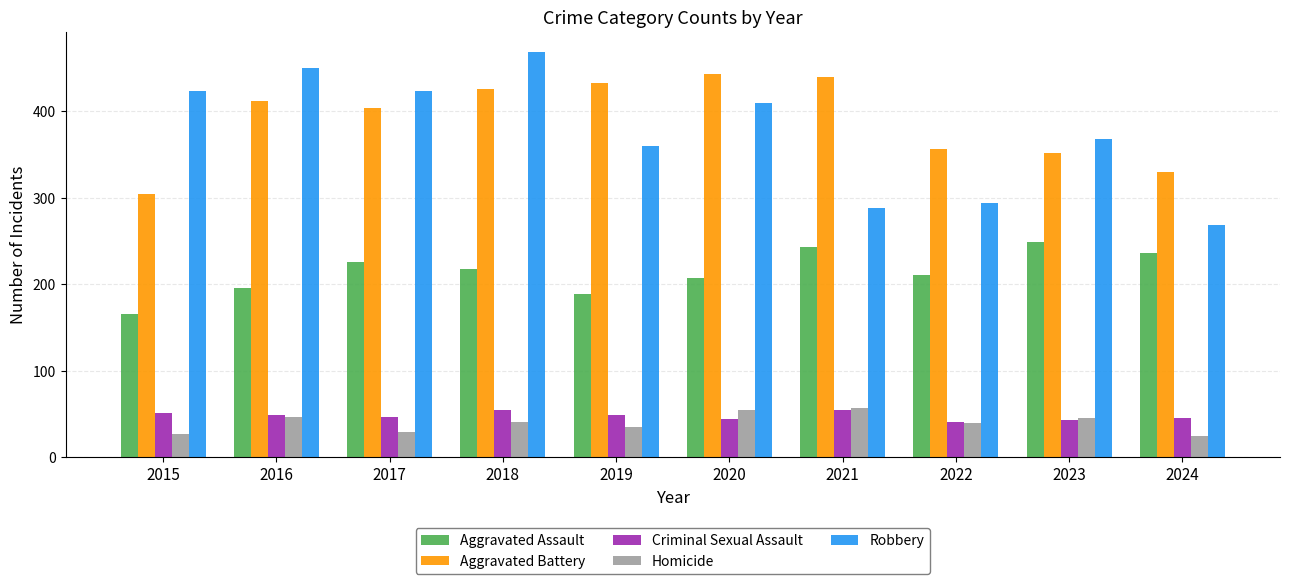

Count the number of data series in this chart.

5